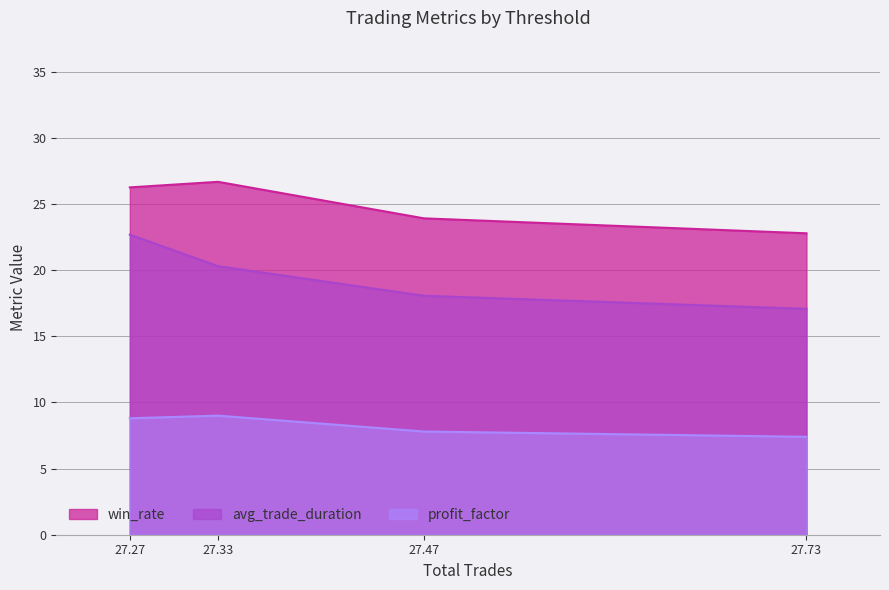

At 27.73, list the series in order from largest to smallest.

win_rate, avg_trade_duration, profit_factor